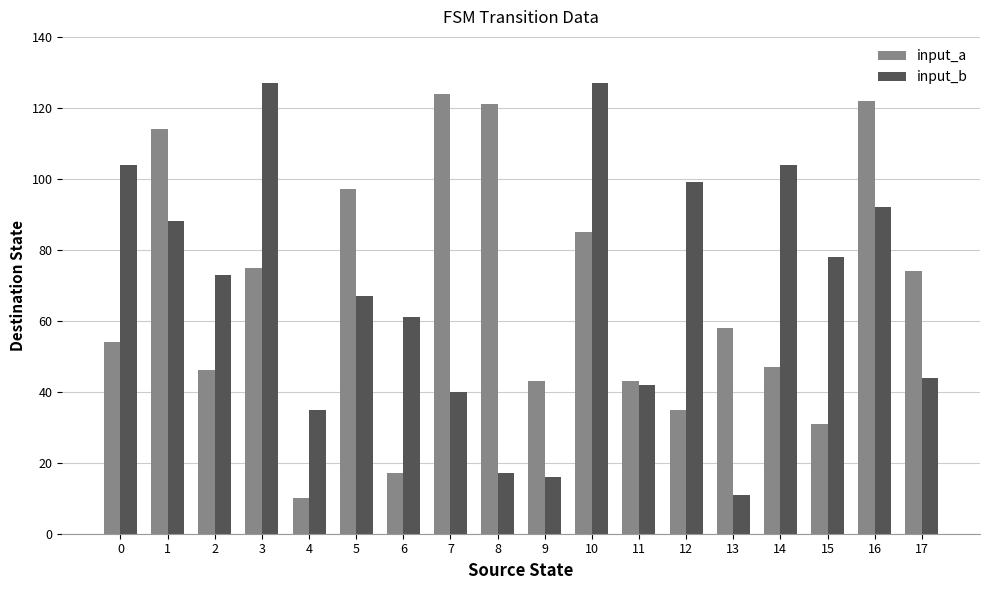

Reading left to right, list all the values displayed in this chart.

input_a: 0=54	1=114	2=46	3=75	4=10	5=97	6=17	7=124	8=121	9=43	10=85	11=43	12=35	13=58	14=47	15=31	16=122	17=74
input_b: 0=104	1=88	2=73	3=127	4=35	5=67	6=61	7=40	8=17	9=16	10=127	11=42	12=99	13=11	14=104	15=78	16=92	17=44